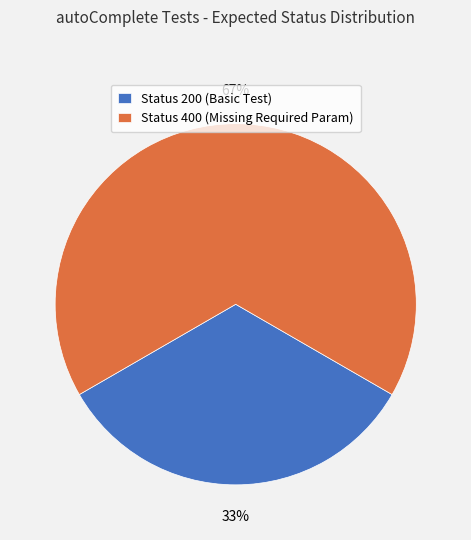

Which slice is the smallest?

Status 200 (Basic Test)